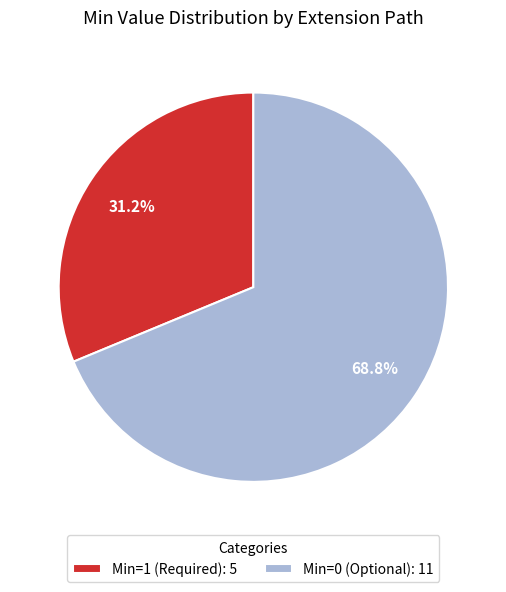

How many segments does this pie chart have?

2